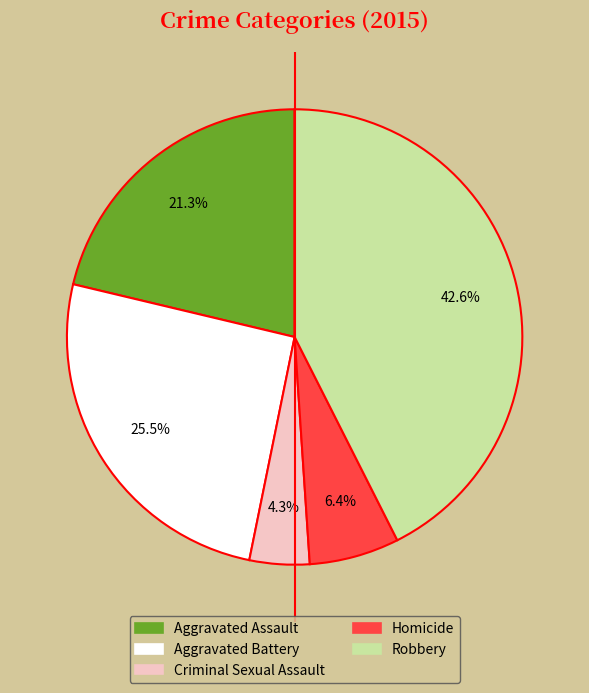

Does any single category account for the majority?

No